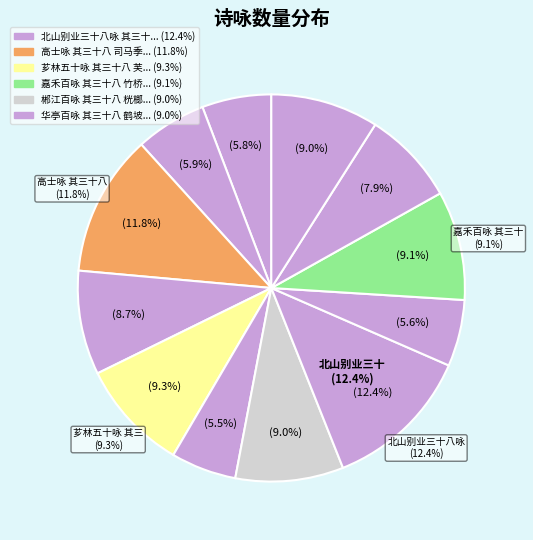

What percentage is the 华亭百咏 其三十八 鹤坡 slice, to the nearest percent?

9%